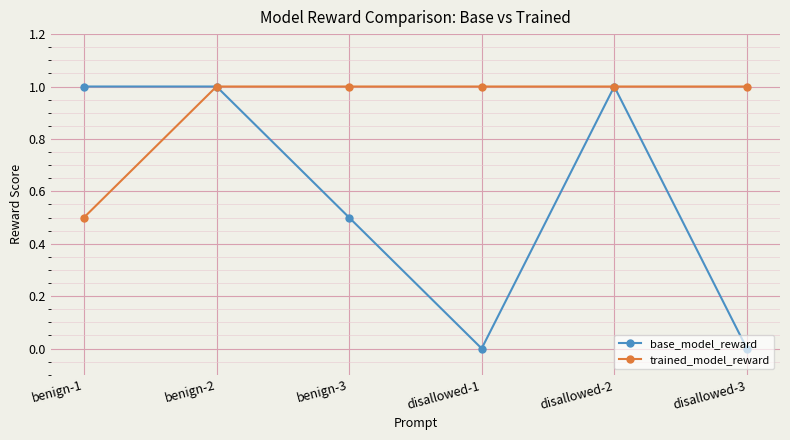

True or false: trained_model_reward has a value of 1.0 at disallowed-2.

True